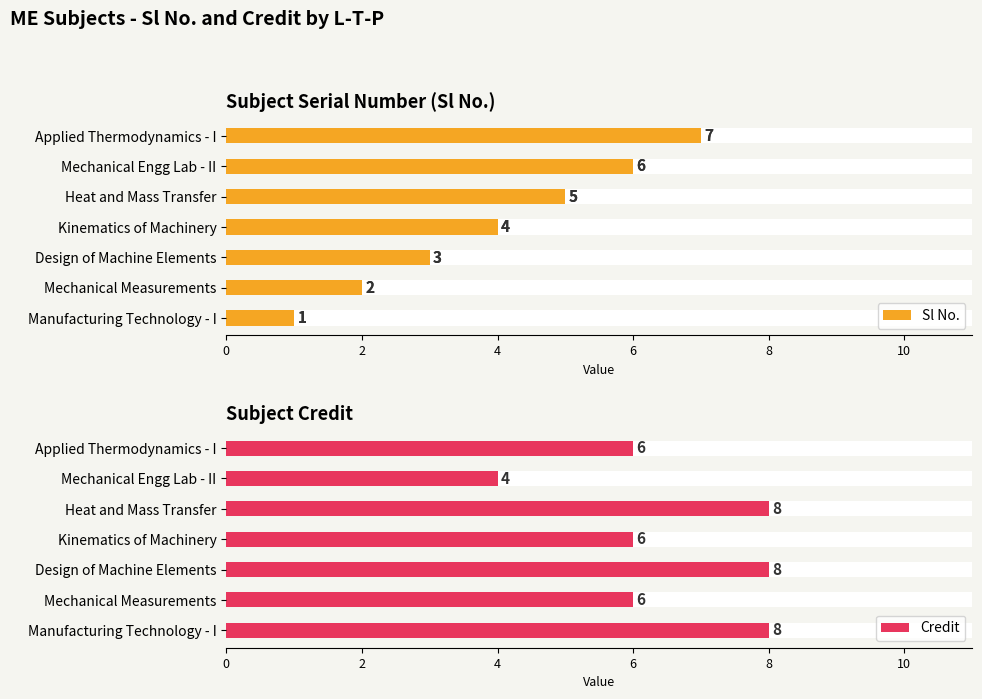

What is the sum of all Credit values?

46